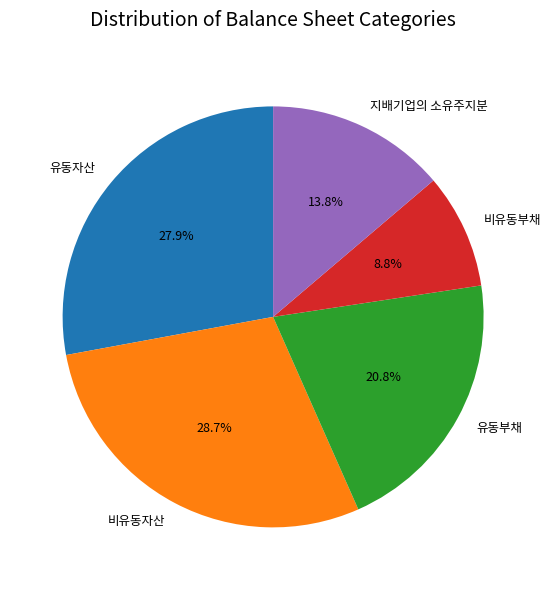

Combined, what portion of the pie is 유동자산 and 비유동자산?

56.6%